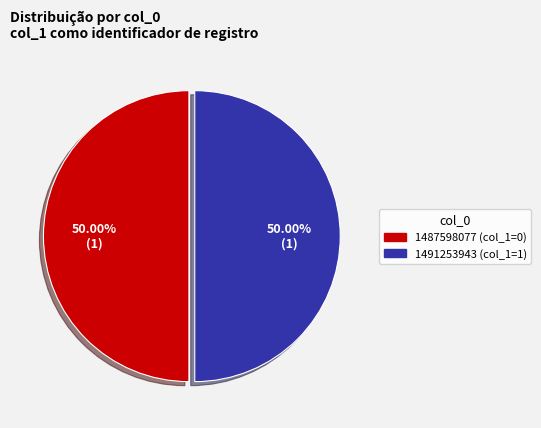

Approximately how many times larger is the value at 1491253943 compared to 1487598077?

1.0